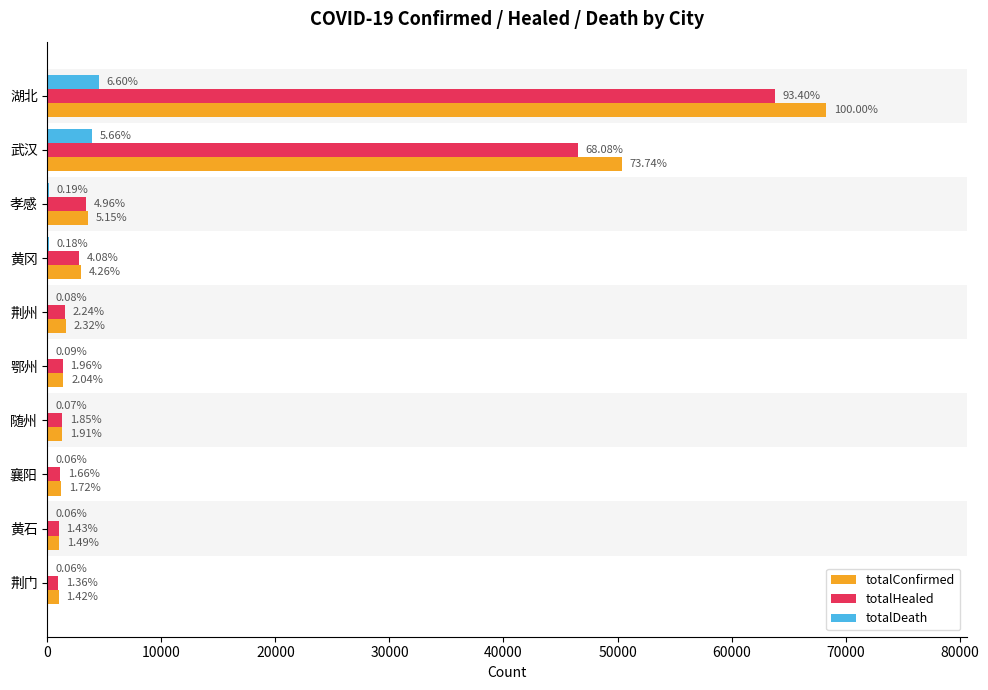

What are all the series names shown in the legend?

totalConfirmed, totalHealed, totalDeath